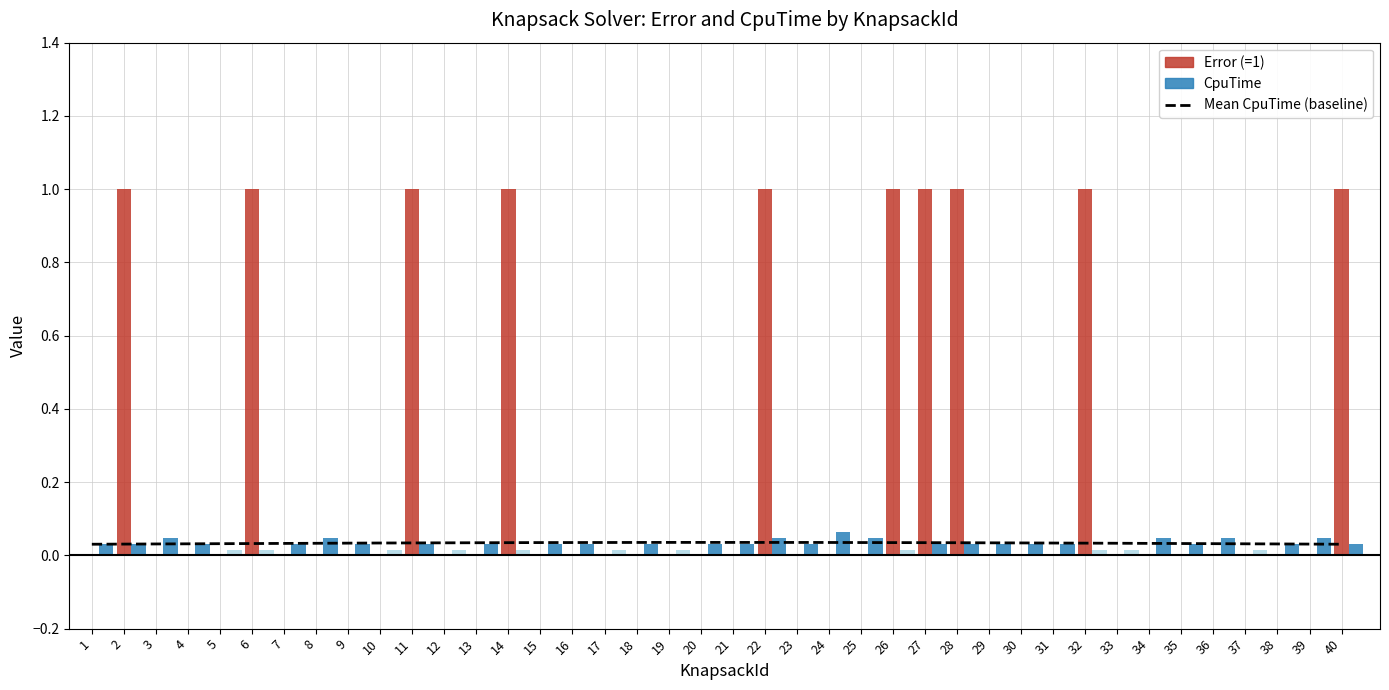

Count the number of data series in this chart.

2